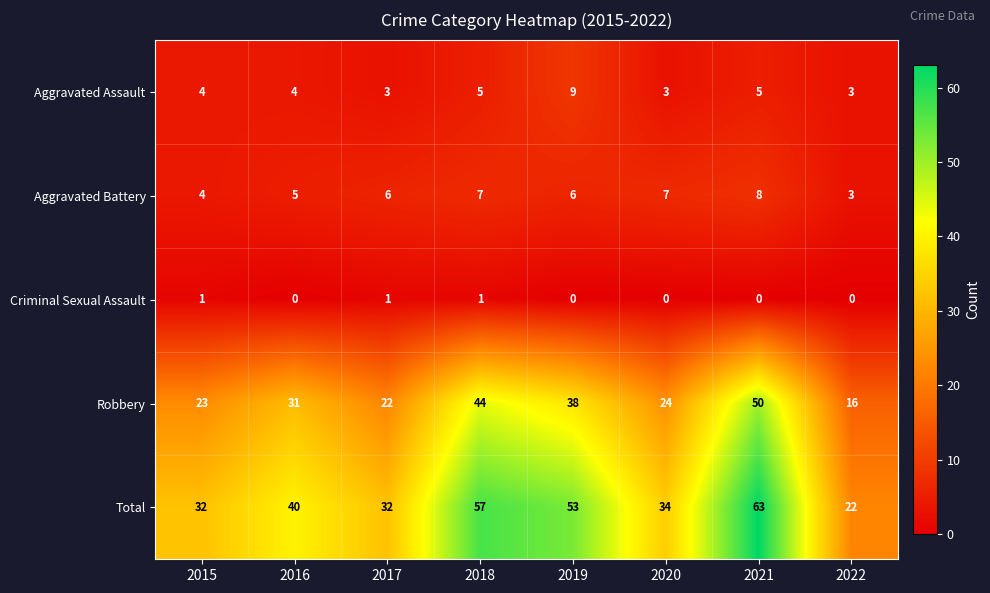

Which series has the largest range (max minus min)?

Total